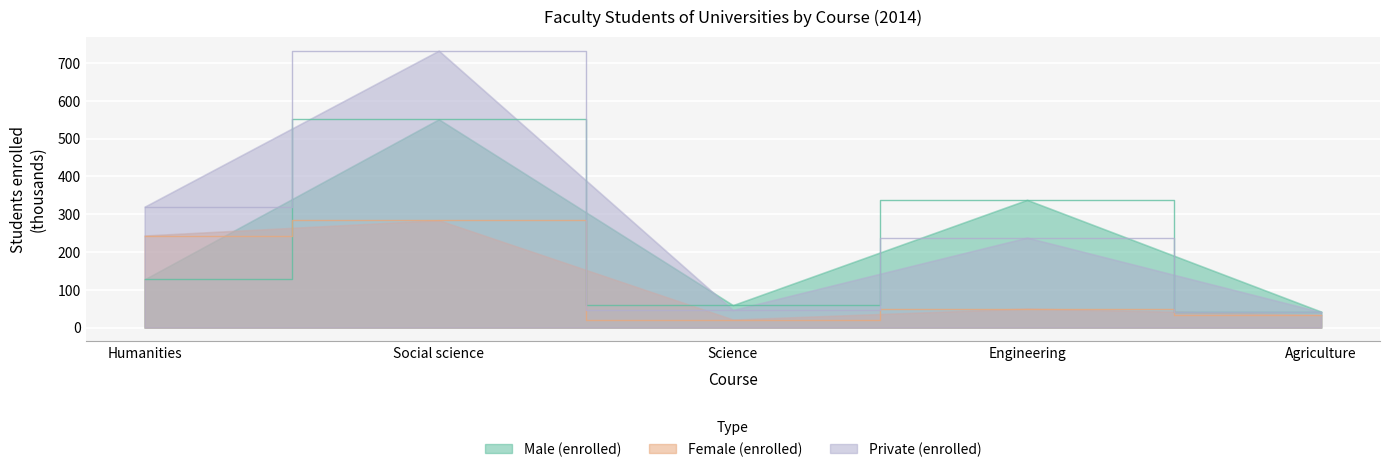

What is the label of the 4th point from the right?

Social science